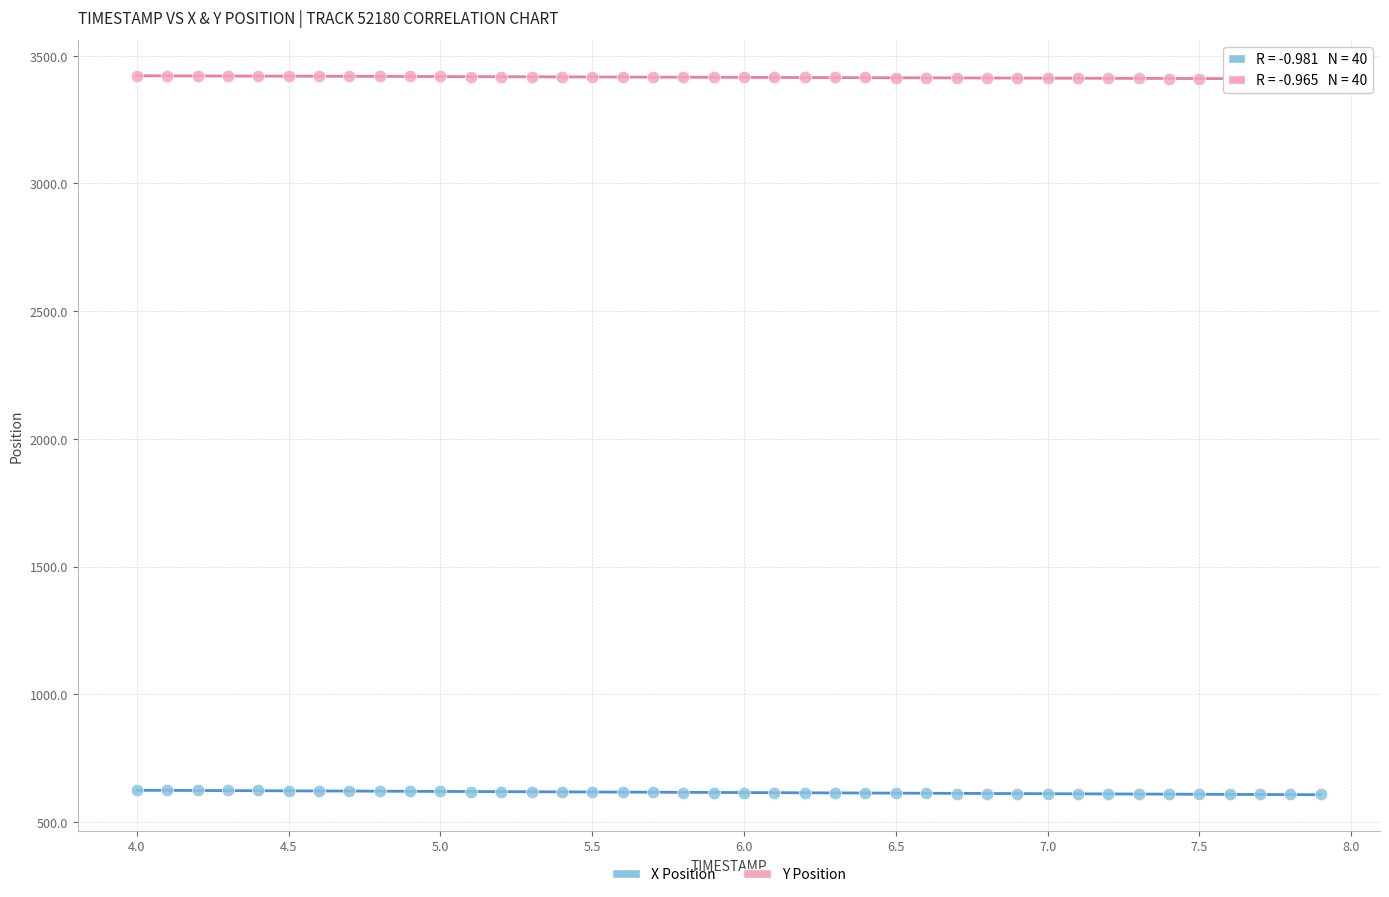

Which series contains the lowest Y value?

X Position